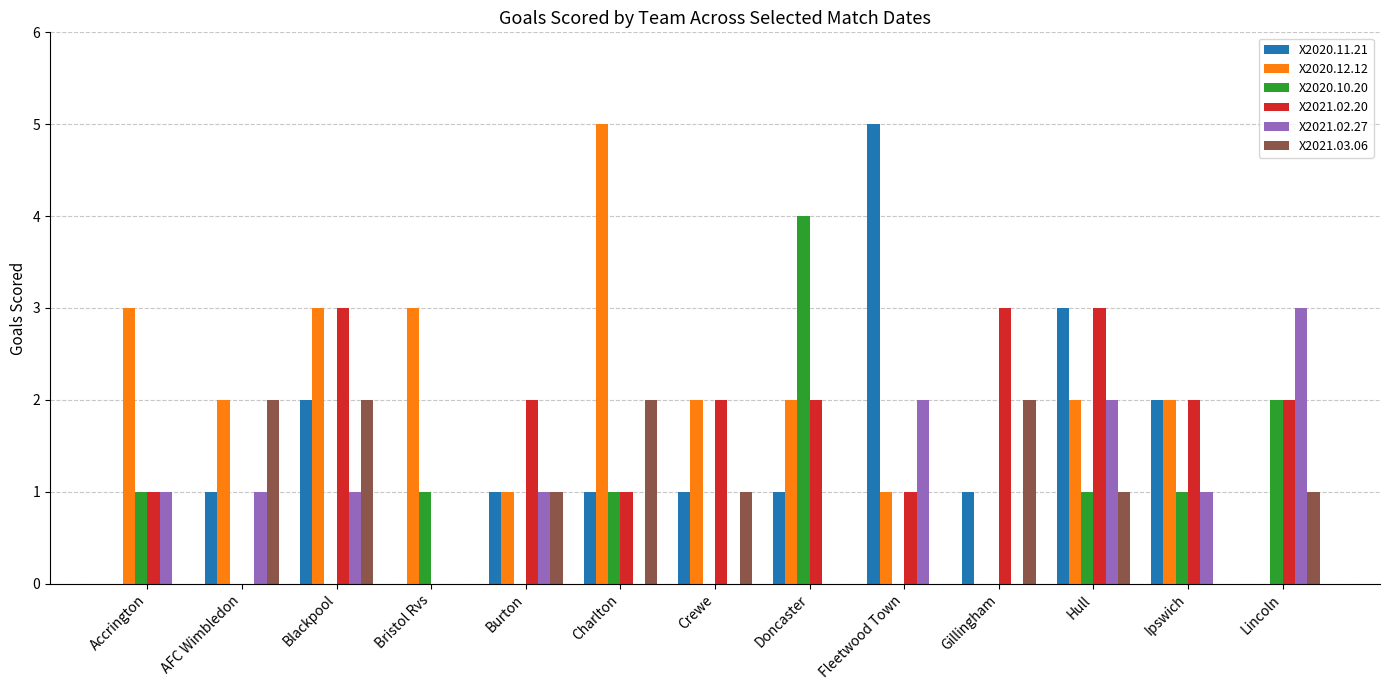

At which category is the sum across all series the highest?

Hull